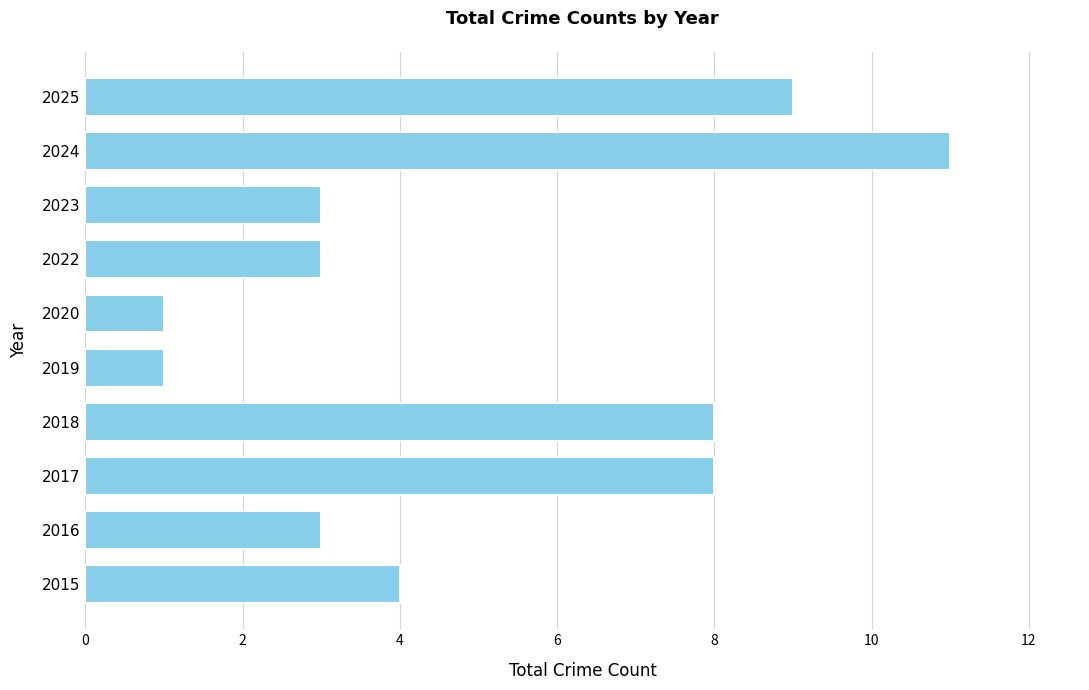

What is the greatest value displayed?

11